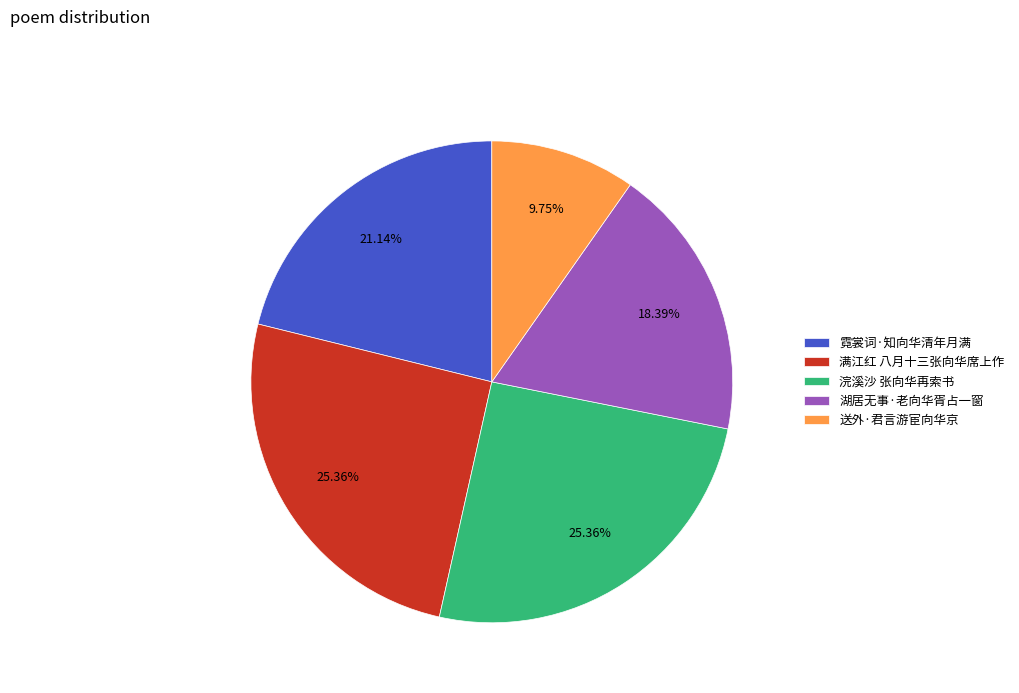

Which category has the smallest portion of the pie?

送外·君言游宦向华京